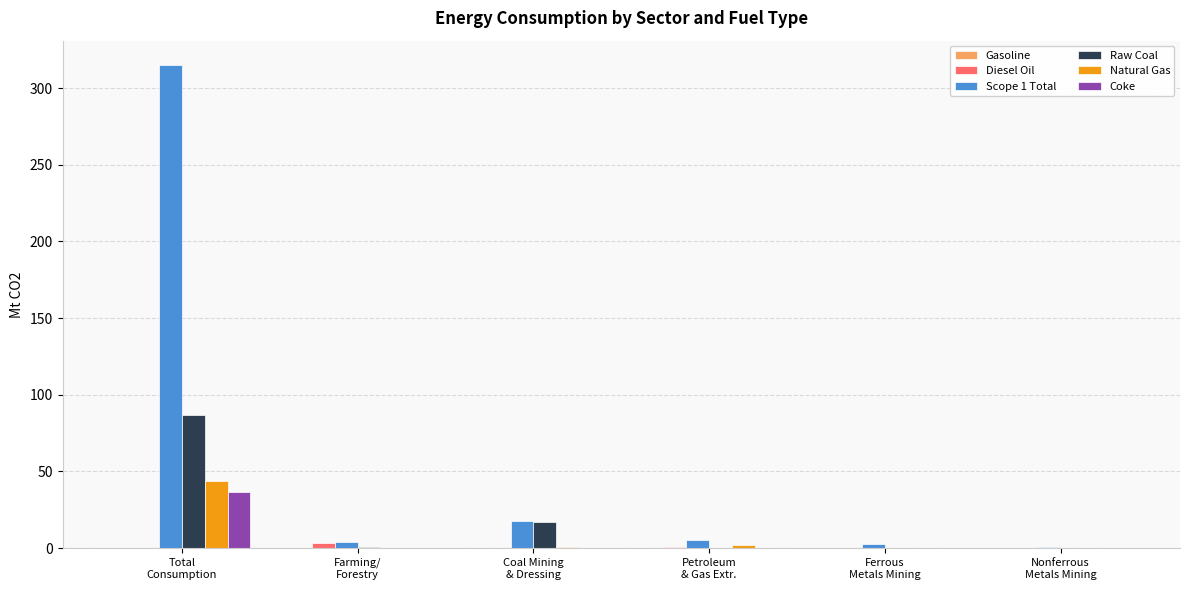

Which series has the largest total across all categories?

Scope 1 Total